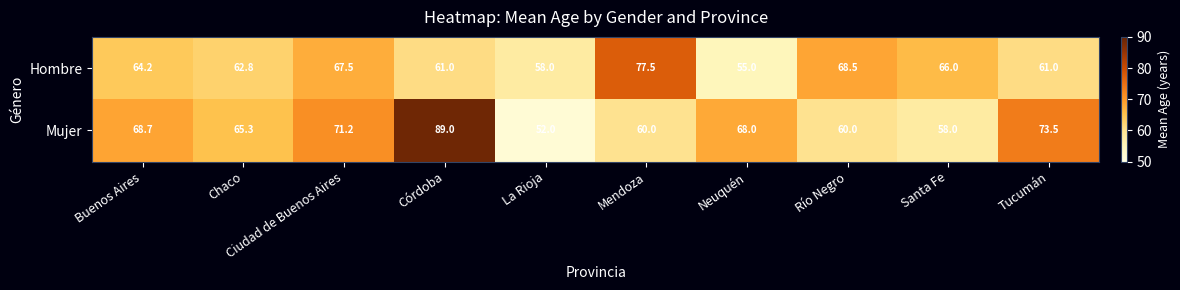

Between Chaco and Neuquén, which series saw the biggest shift?

Hombre